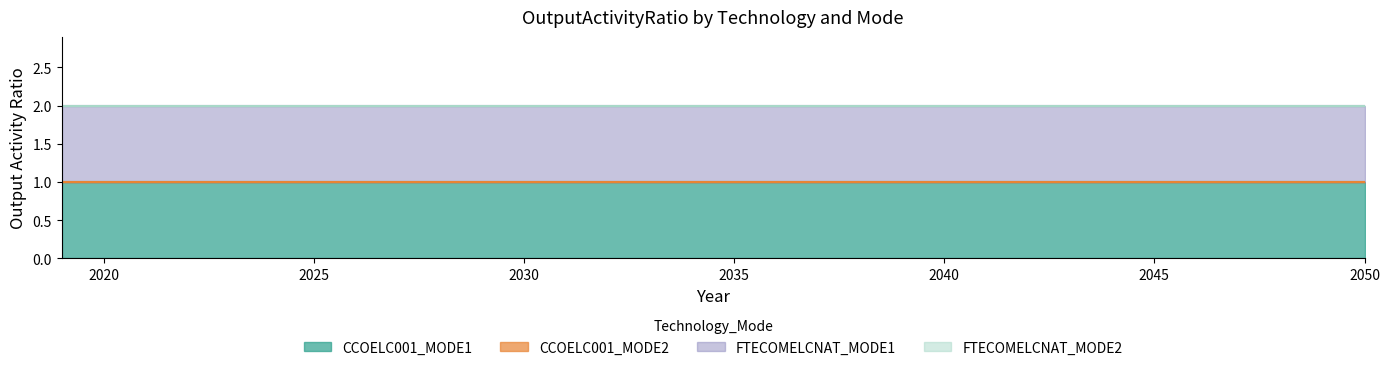

What are all the series names shown in the legend?

CCOELC001_MODE1, CCOELC001_MODE2, FTECOMELCNAT_MODE1, FTECOMELCNAT_MODE2